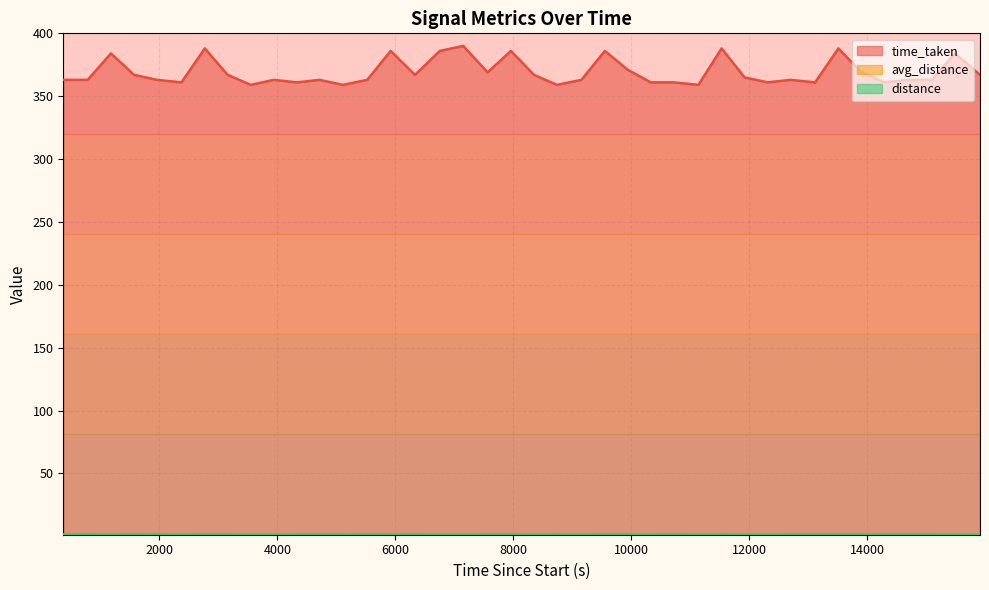

Where is the first local minimum for time_taken?

2374